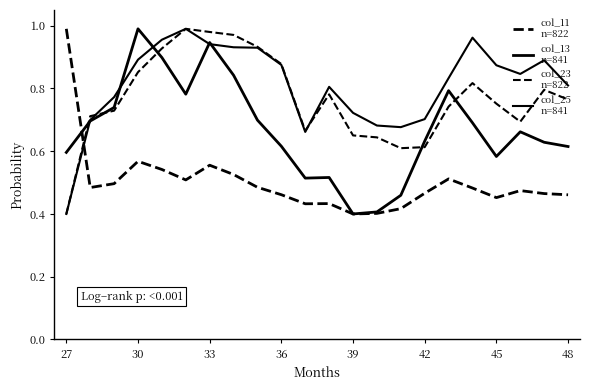

Does the chart have visible grid lines?

No